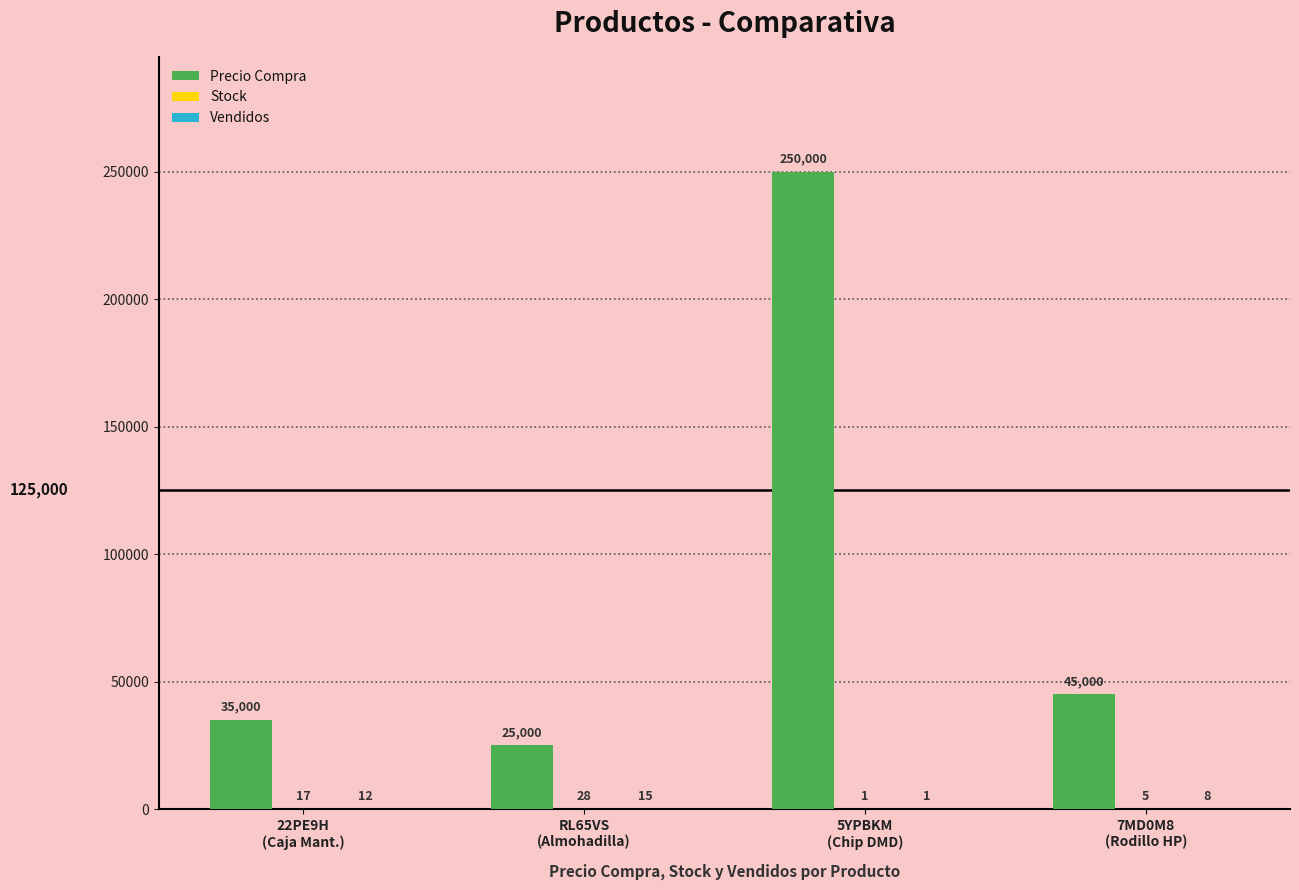

What is the maximum value shown in the chart?

250000